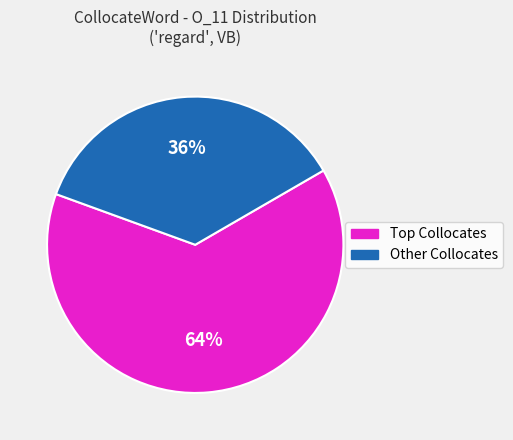

Does any single category account for the majority?

Yes